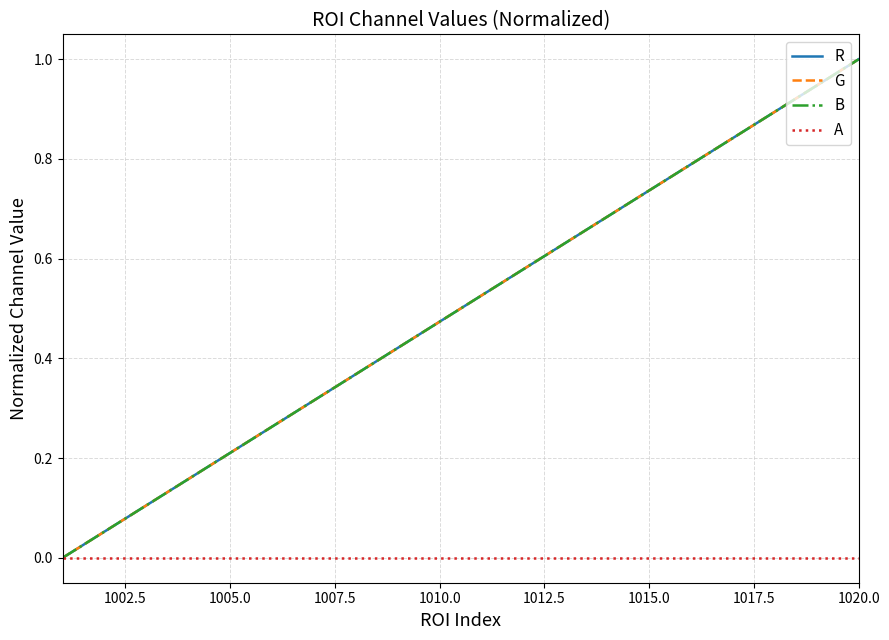

True or false: R and G intersect in this chart.

False